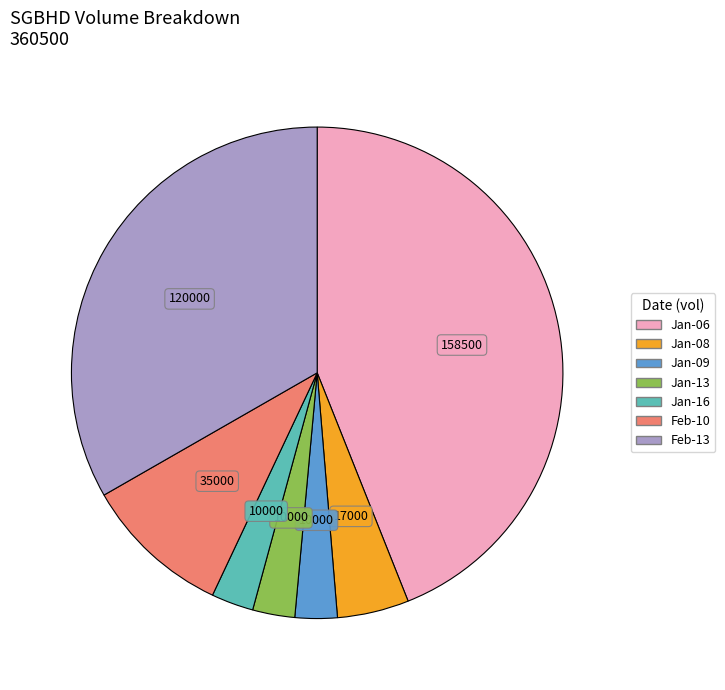

Which category has the biggest portion of the pie?

Jan-06